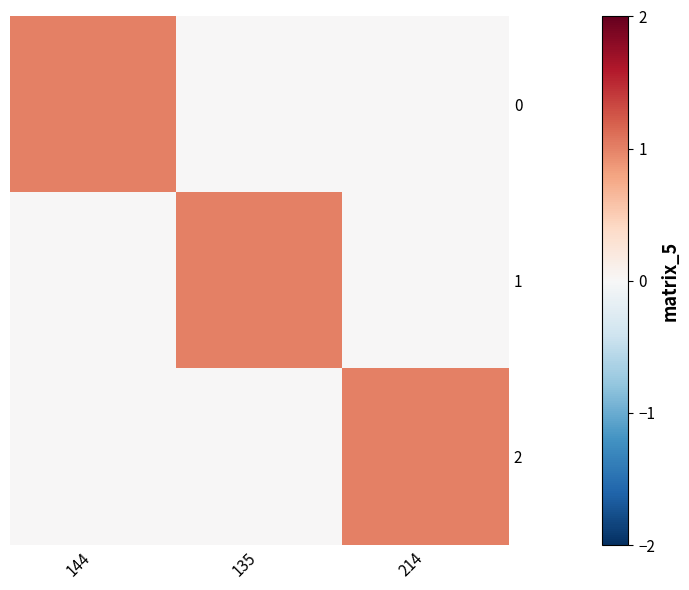

Reading left to right, what are all the values shown in this chart?

0: 144=1	135=0	214=0
1: 144=0	135=1	214=0
2: 144=0	135=0	214=1